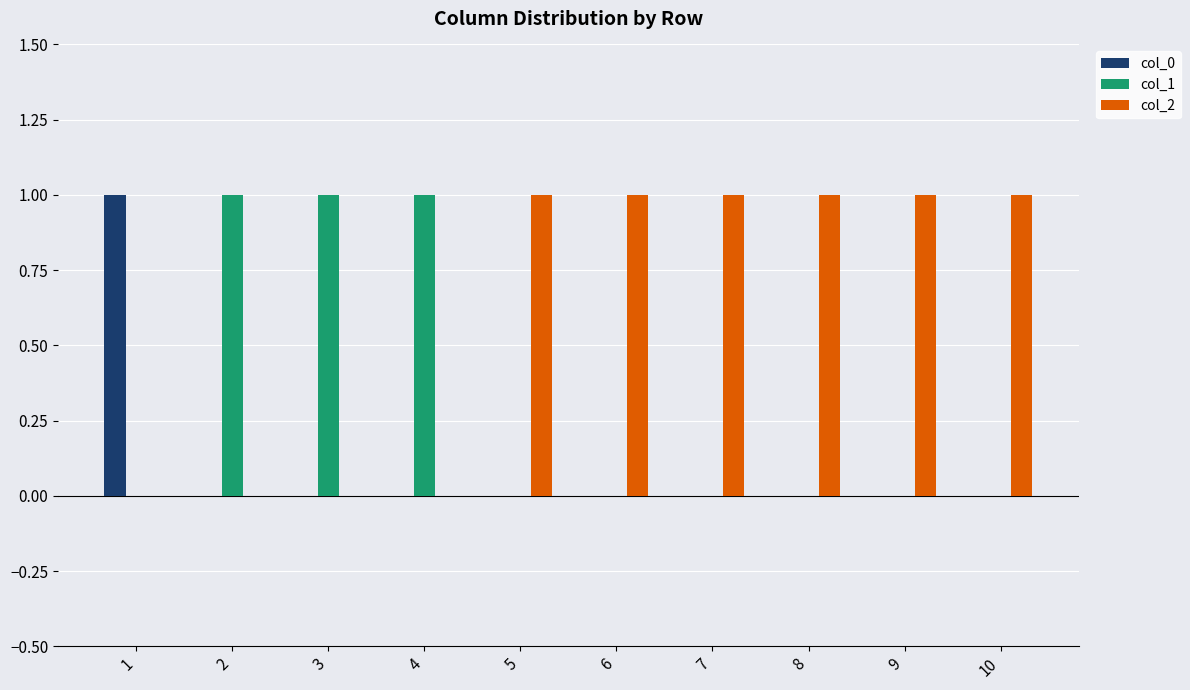

Which series has the largest total across all categories?

col_2